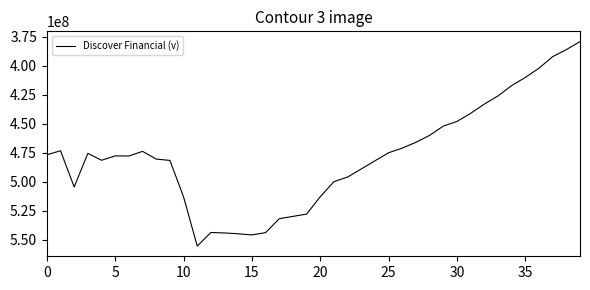

How many interior local valleys (lower than both neighbors) does the data have?

5